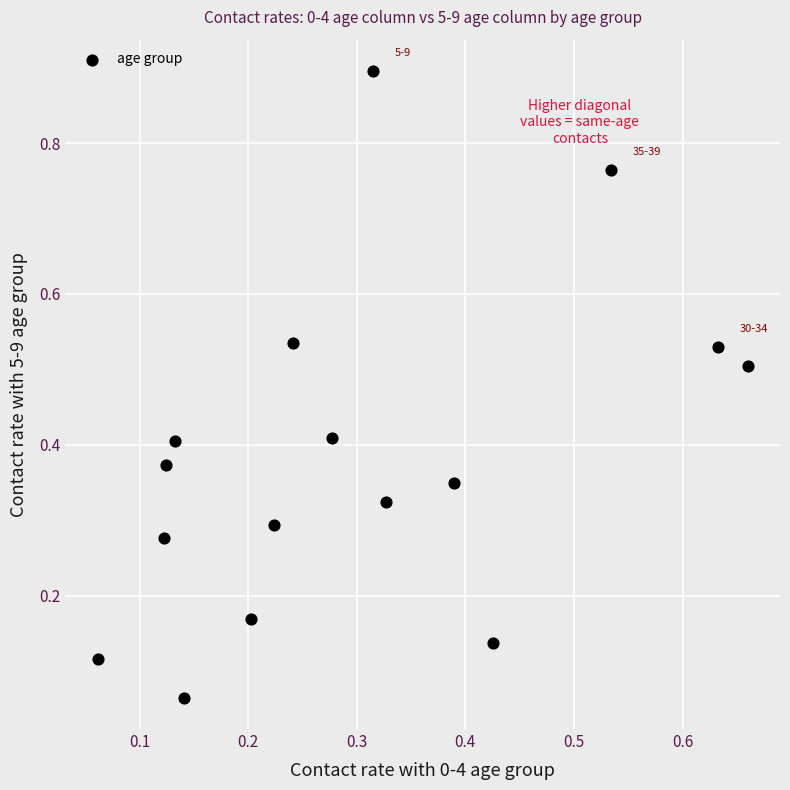

What is the range of X values (max minus min)?

0.6